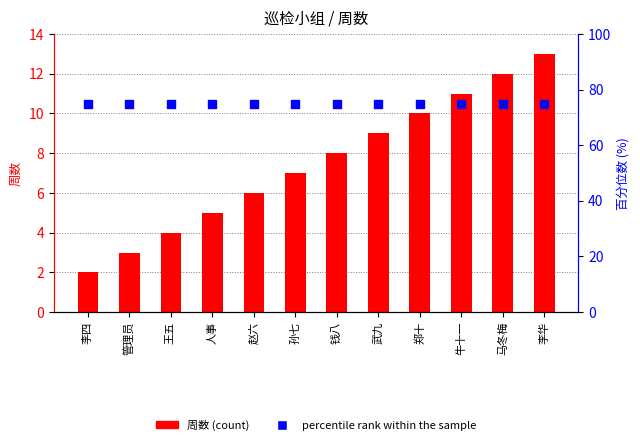

Which series has the largest total across all categories?

percentile rank within the sample